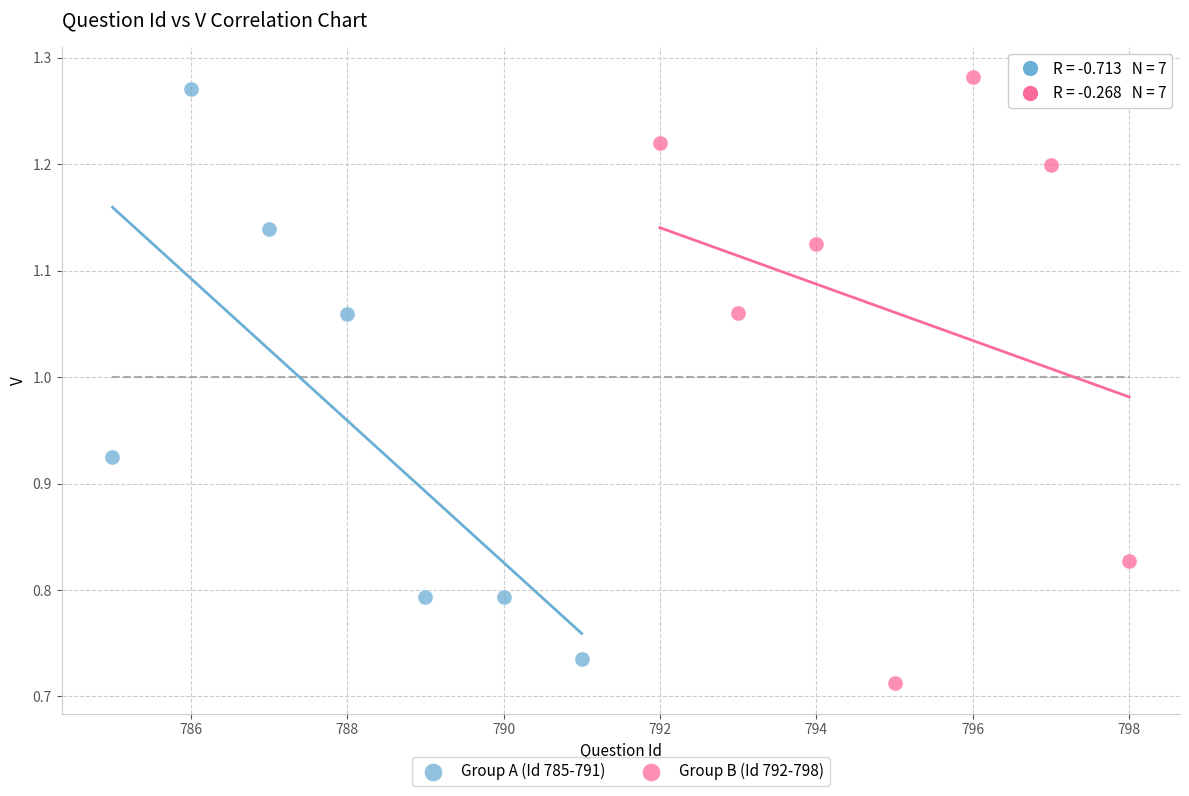

Which series contains the highest Y value?

Group B (Id 792-798)